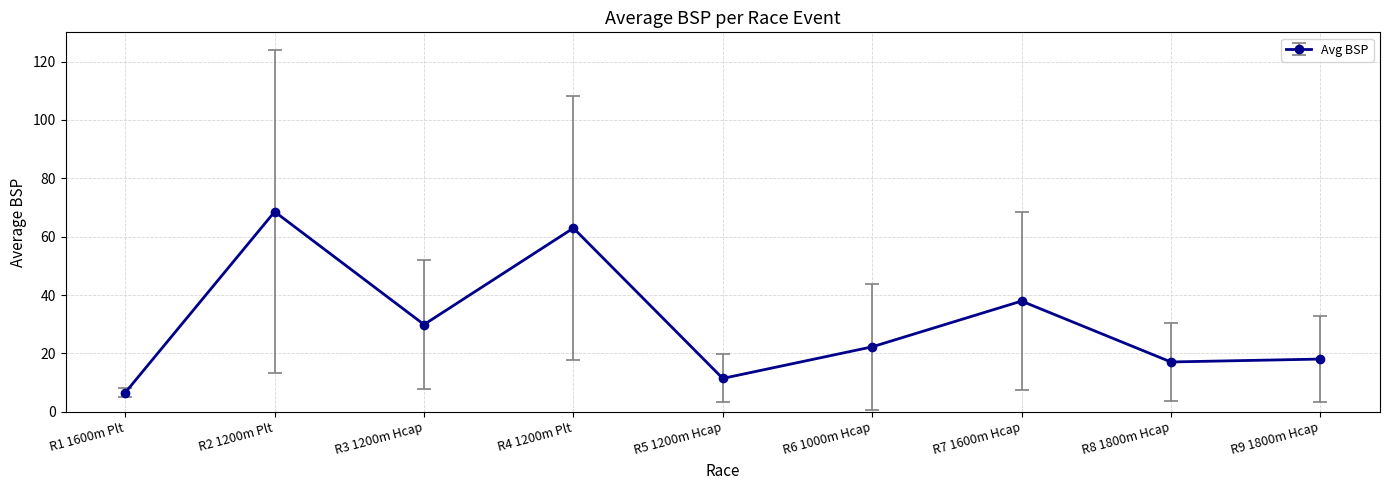

What is the label of the 2nd point from the right?

R8 1800m Hcap